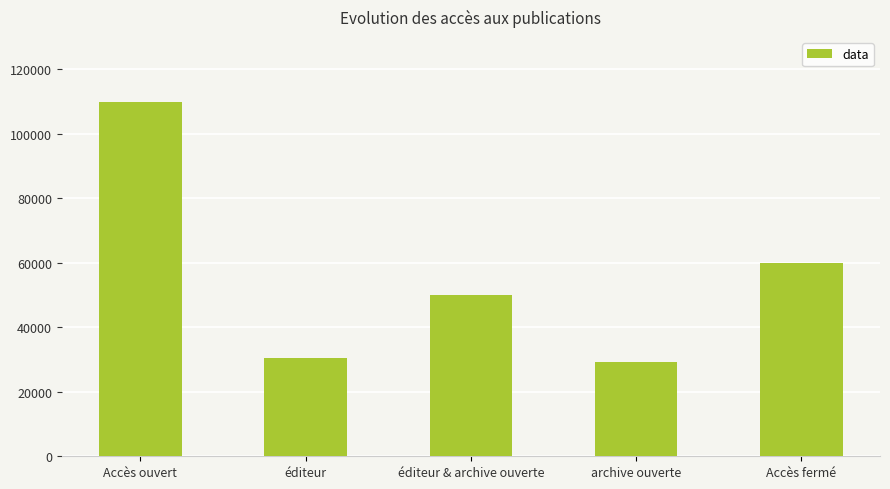

Which label corresponds to the largest value in the chart?

Accès ouvert